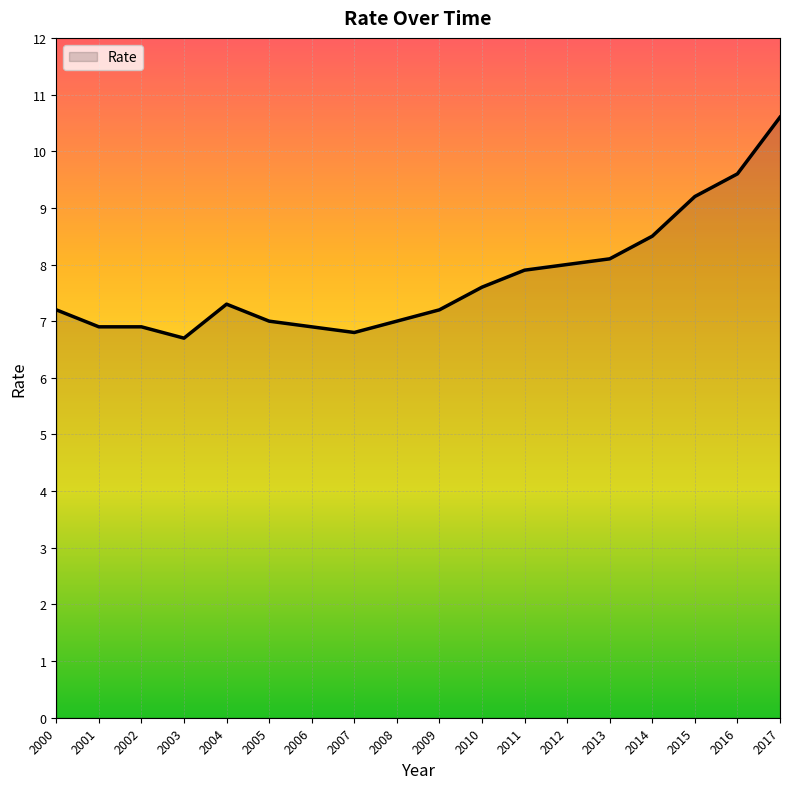

The value at 2015 is 9.2. True or false?

True